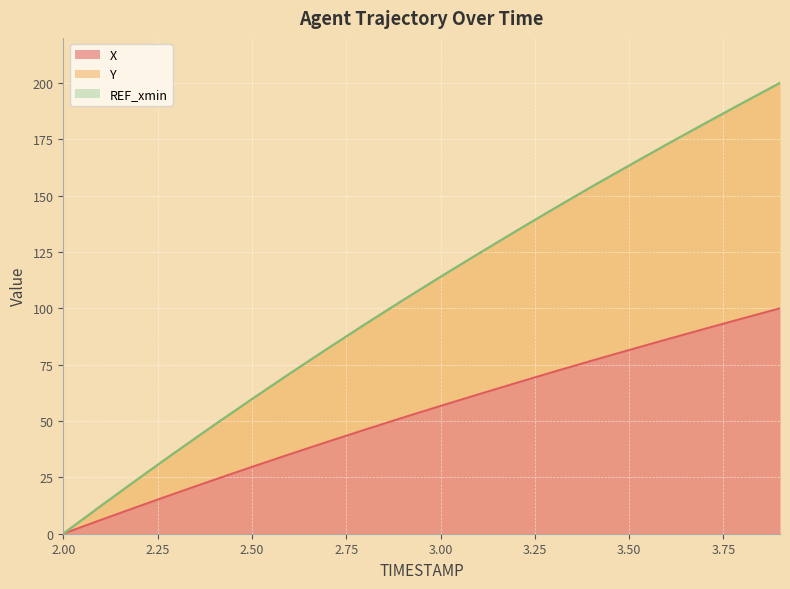

Rank the series by their average value, from highest to lowest.

Y, X